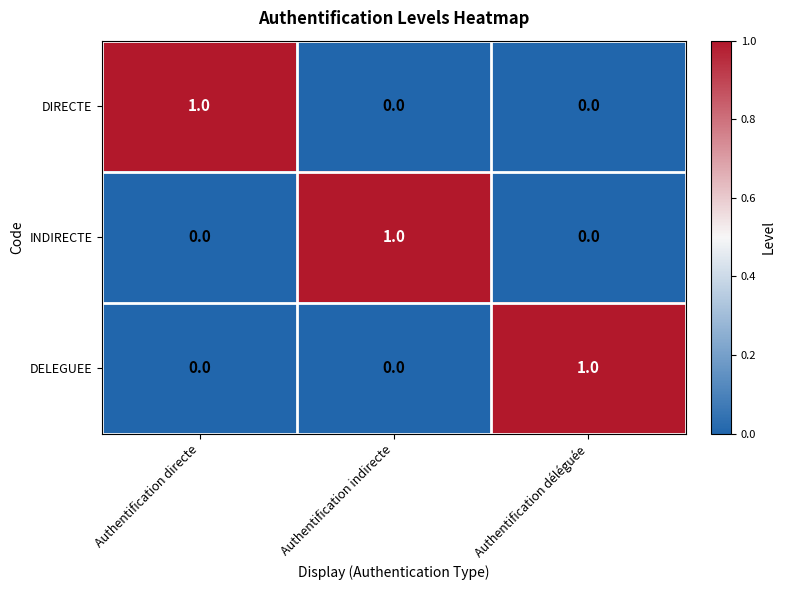

The value of DELEGUEE at Authentification indirecte is 1. True or false?

False